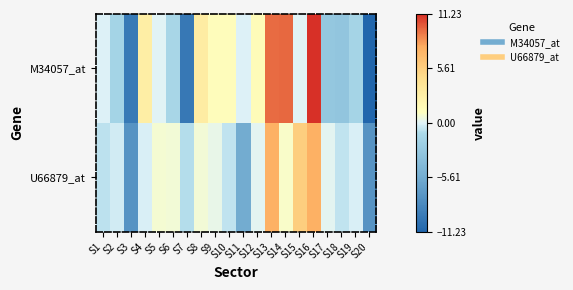

Rank the series by their maximum value, from highest to lowest.

M34057_at, U66879_at